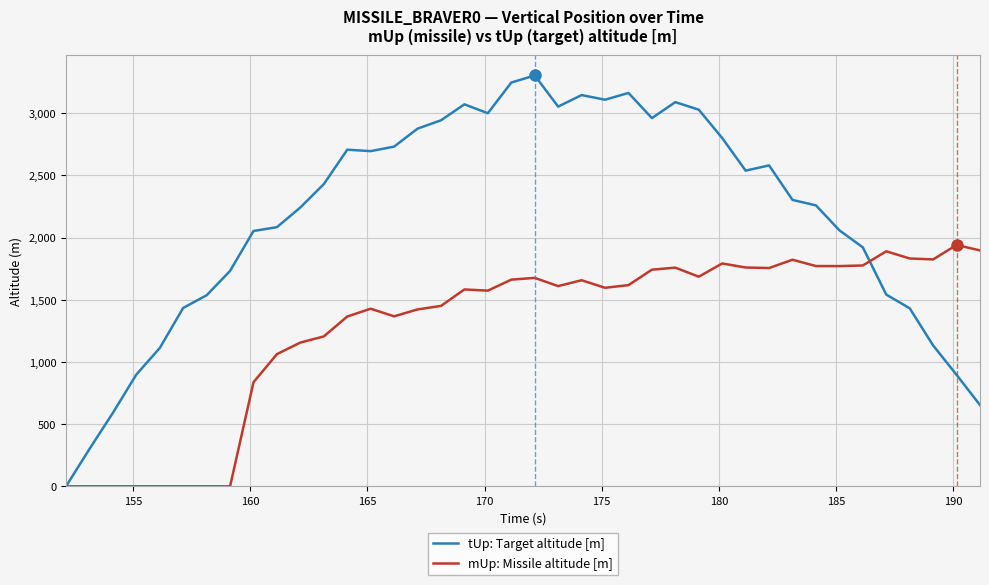

Rank the series by their average value, from highest to lowest.

tUp: Target altitude [m], mUp: Missile altitude [m]